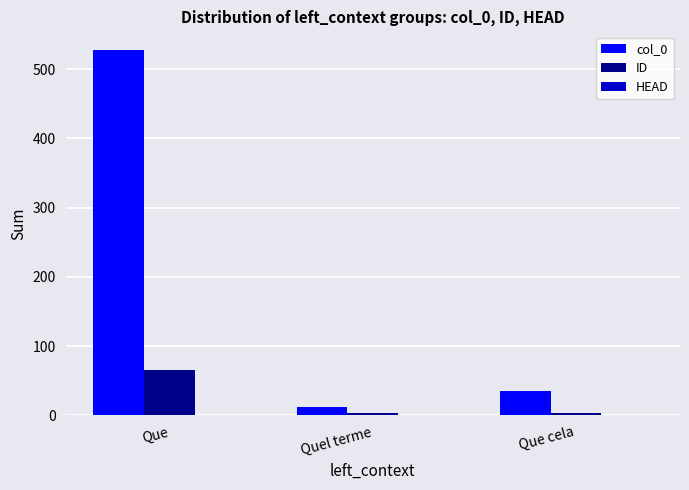

Which series has the largest total across all categories?

col_0